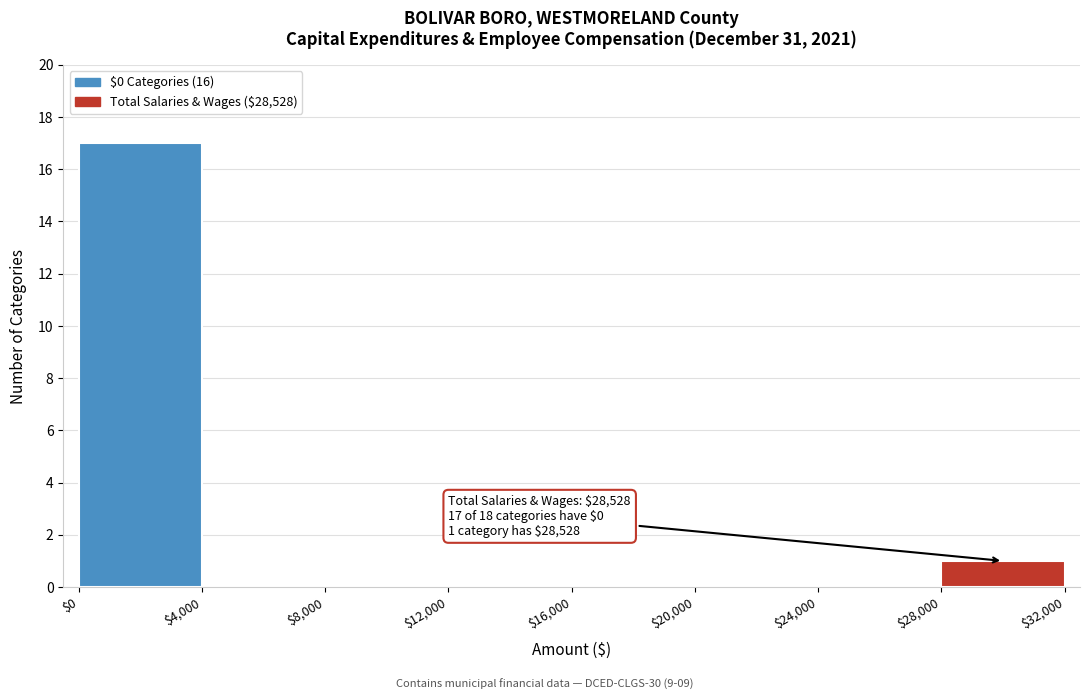

Over which range of the x-axis is the bar tallest?

$0 to $4,000